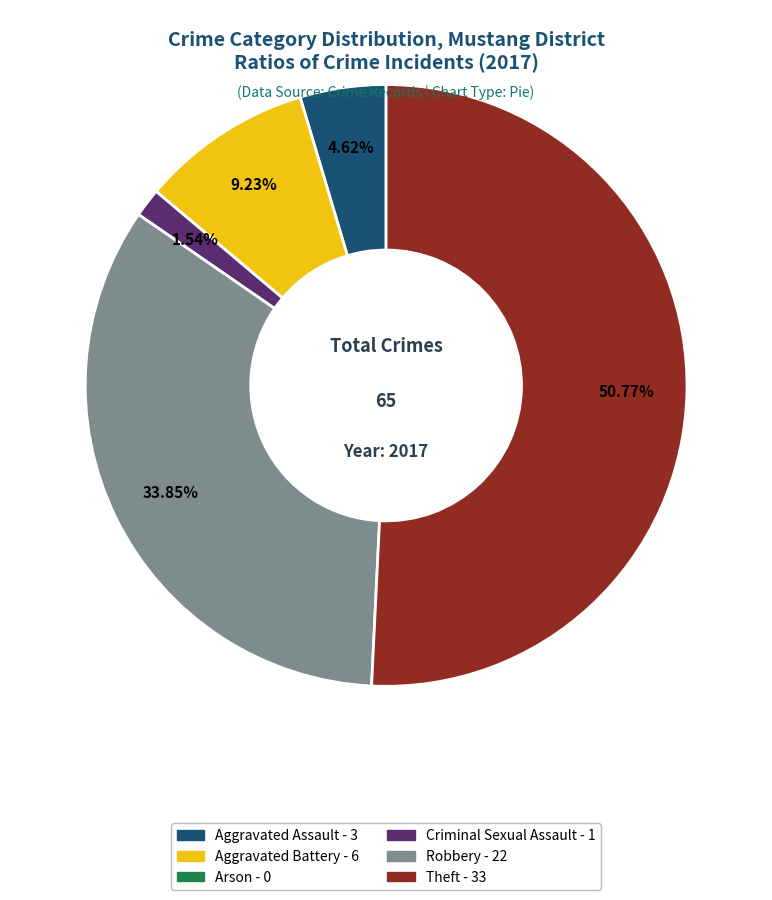

To the nearest percent, what is the combined percentage of Robbery and Aggravated Battery?

43%